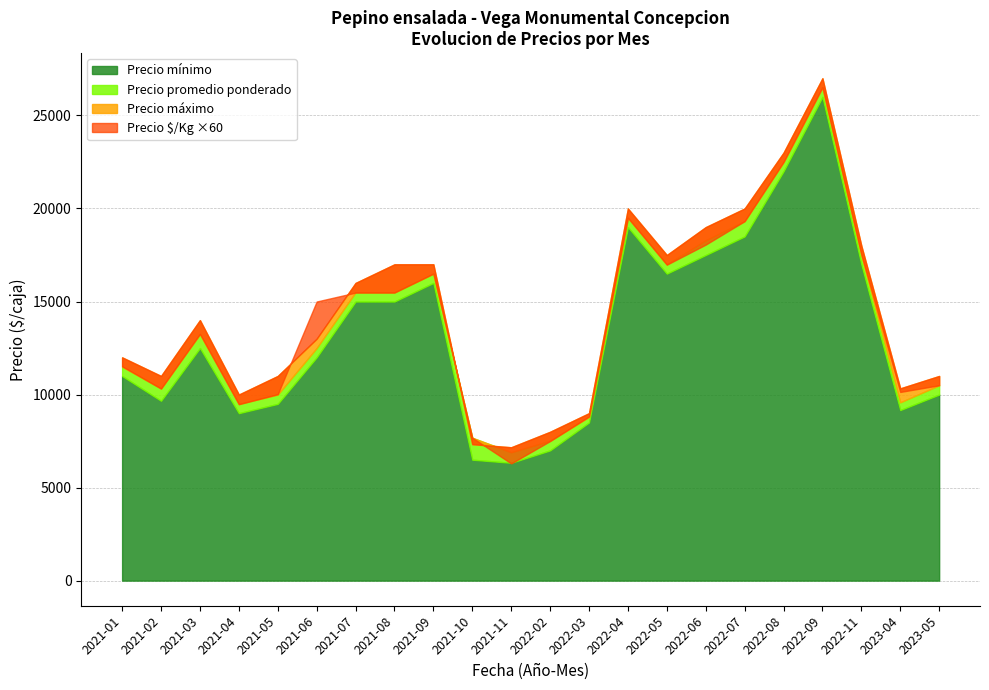

The value of Precio minimo at 2022-07 is 27853. True or false?

False